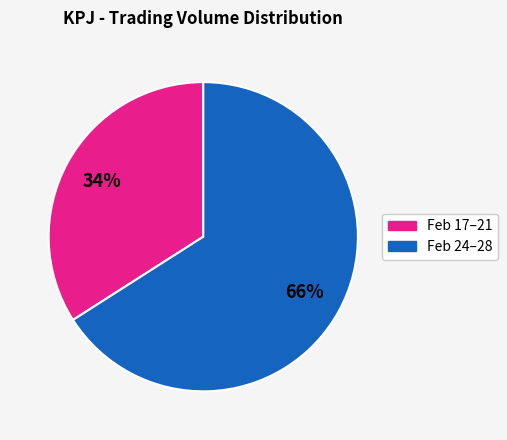

To the nearest percent, what is the difference between the largest and smallest slice percentages?

32%